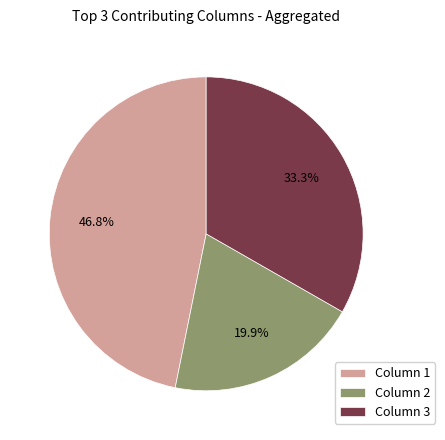

Does any single category account for the majority?

No